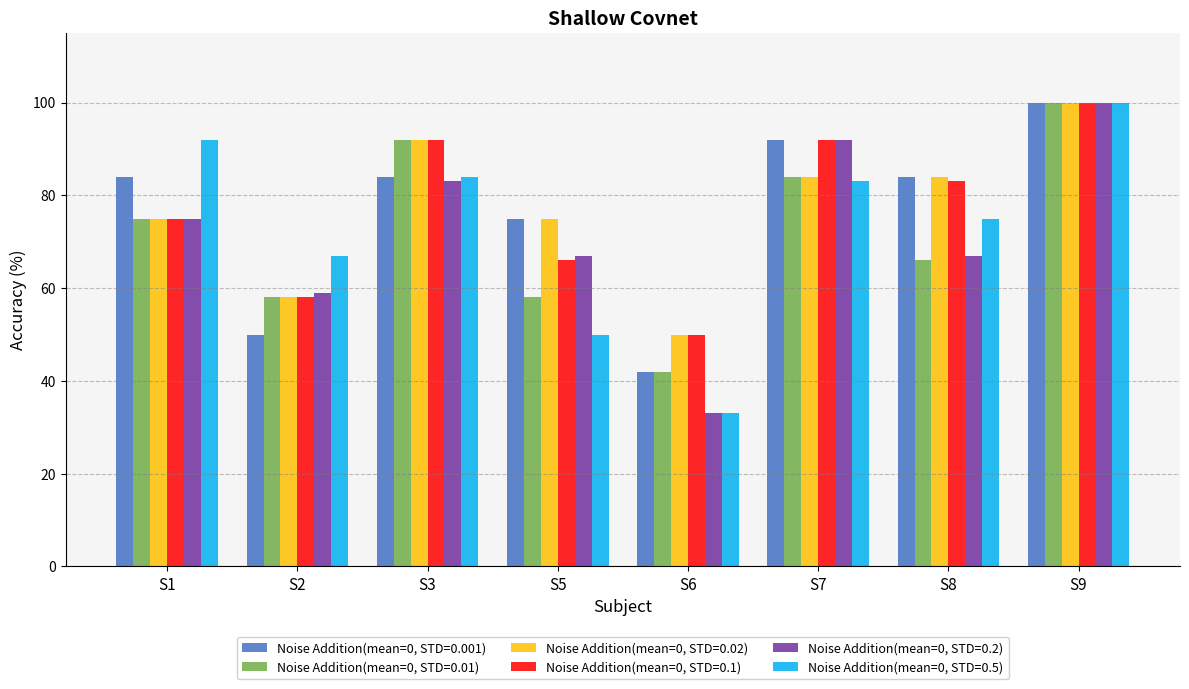

Is it true that Noise Addition(mean=0, STD=0.2) equals 92 at S7?

True